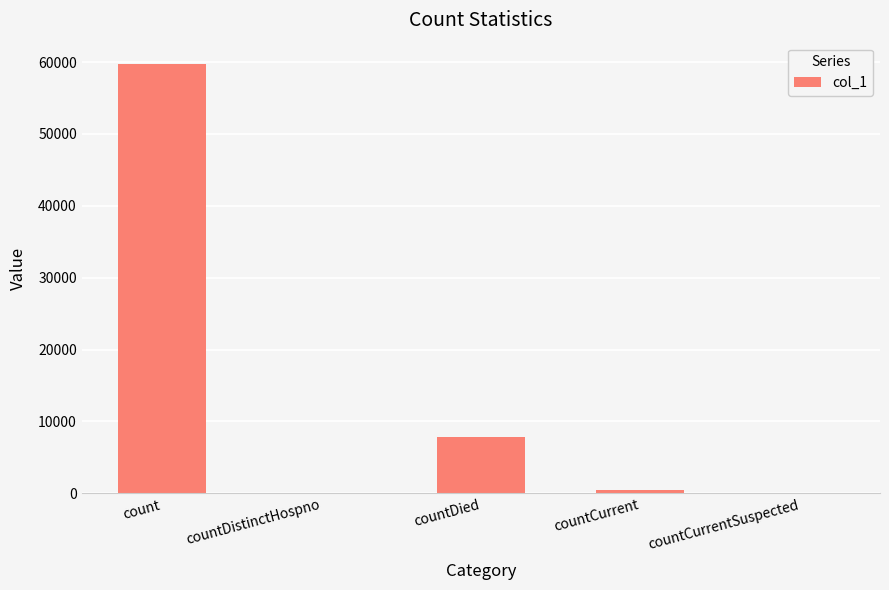

Which has a higher value, countDied or countCurrentSuspected?

countDied